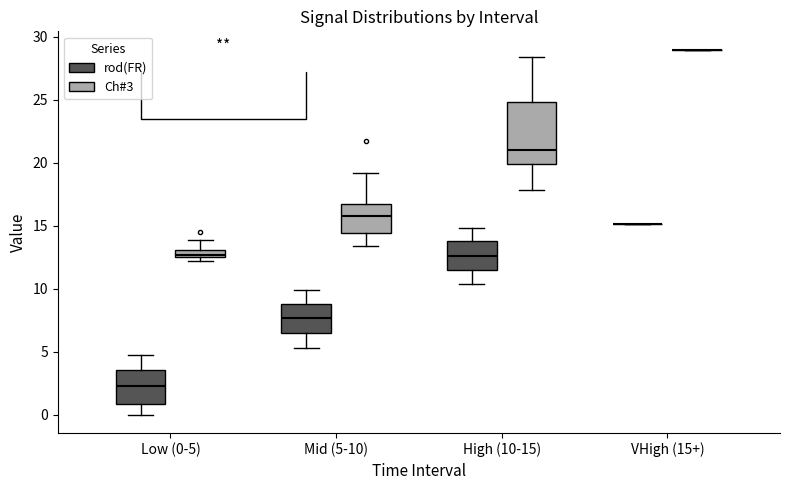

Which box is the tallest, from its lower edge to its upper edge?

High (10-15) (Ch#3)